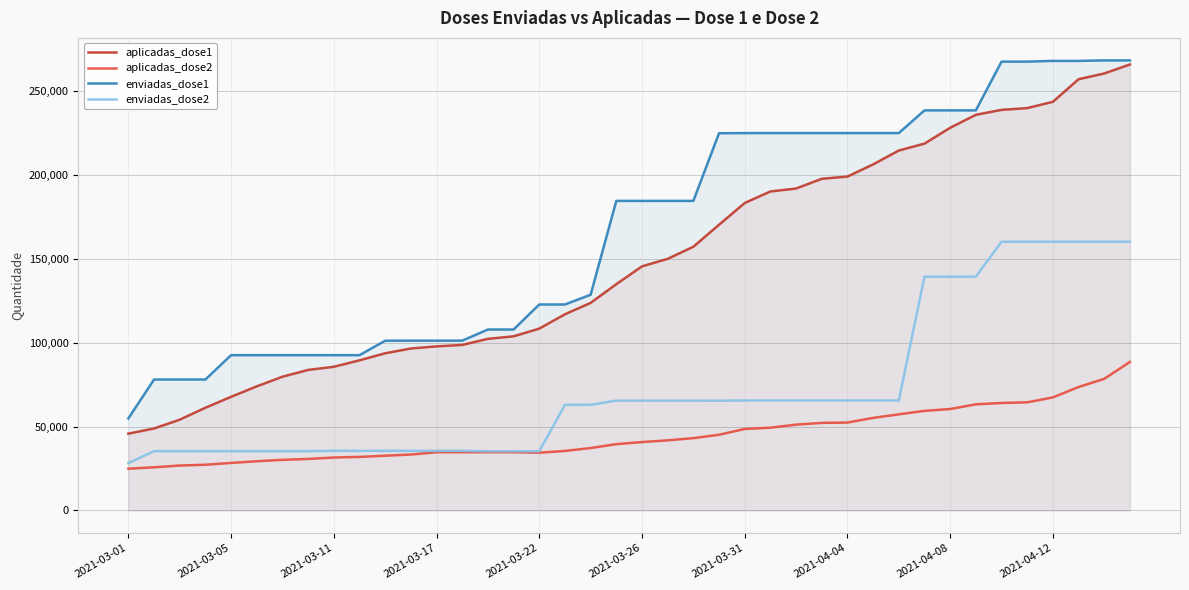

Rank the series by their average value, from lowest to highest.

aplicadas_dose2, enviadas_dose2, aplicadas_dose1, enviadas_dose1